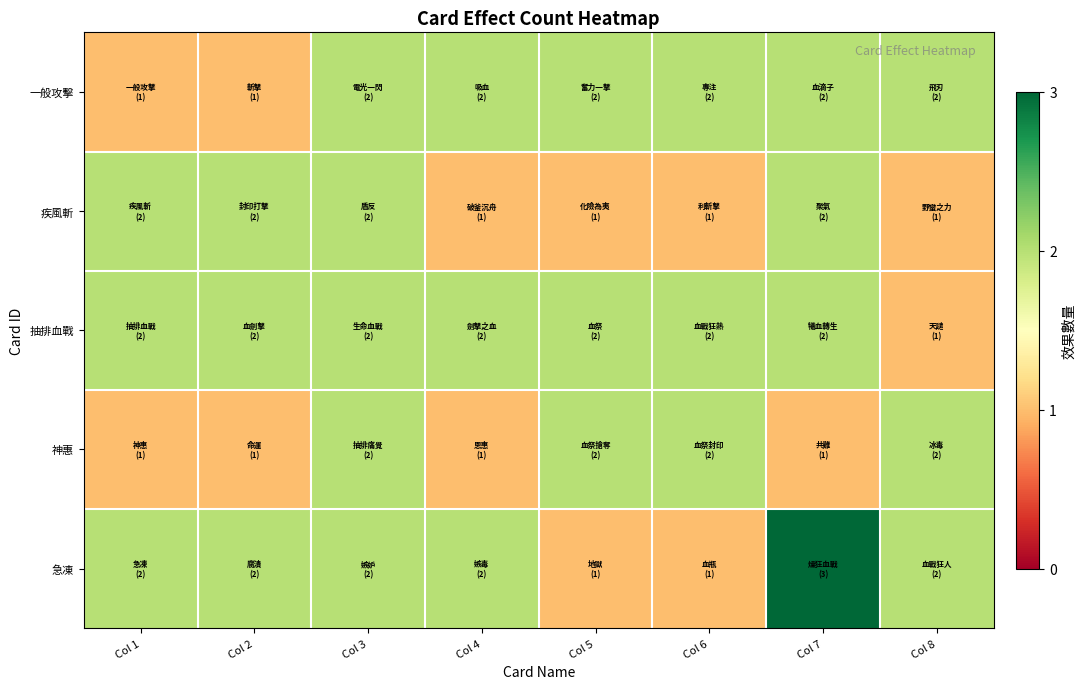

Rank the series at Col 5 from highest to lowest value.

一般攻擊, 抽排血戰, 神惠, 疾風斬, 急凍